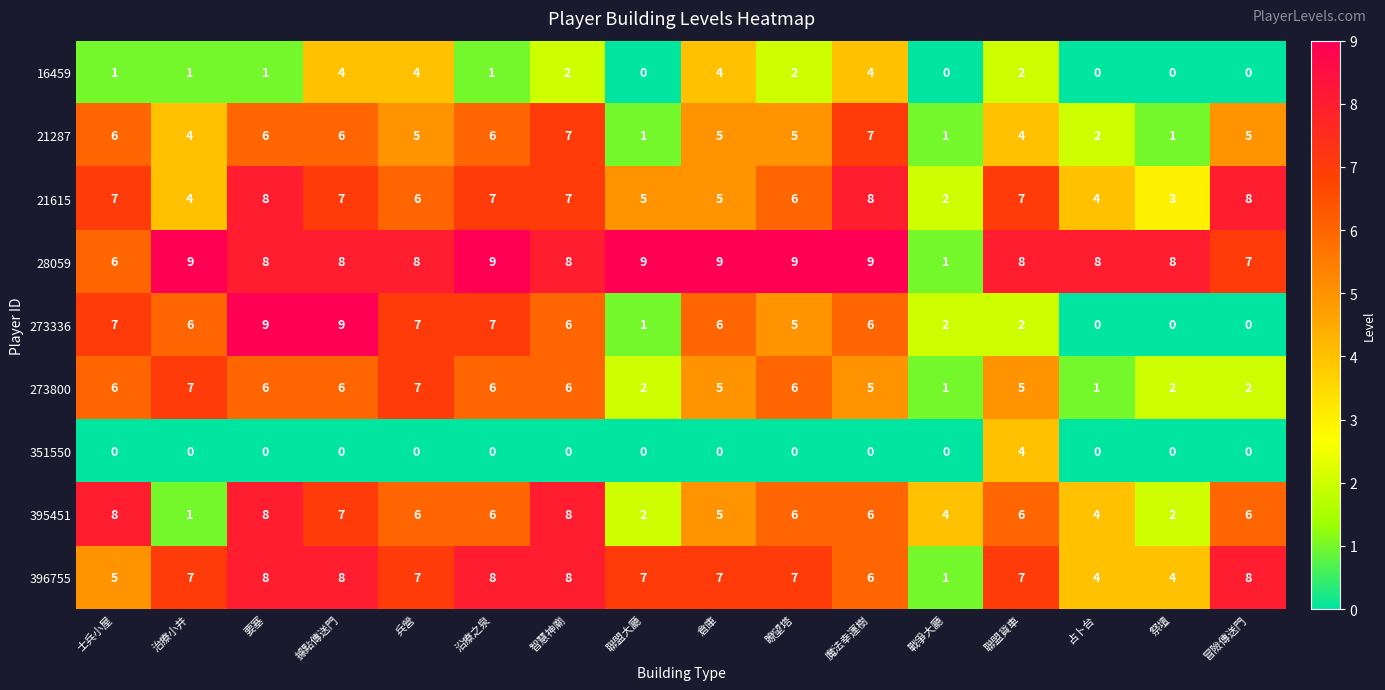

What is the maximum value for 21615?

8